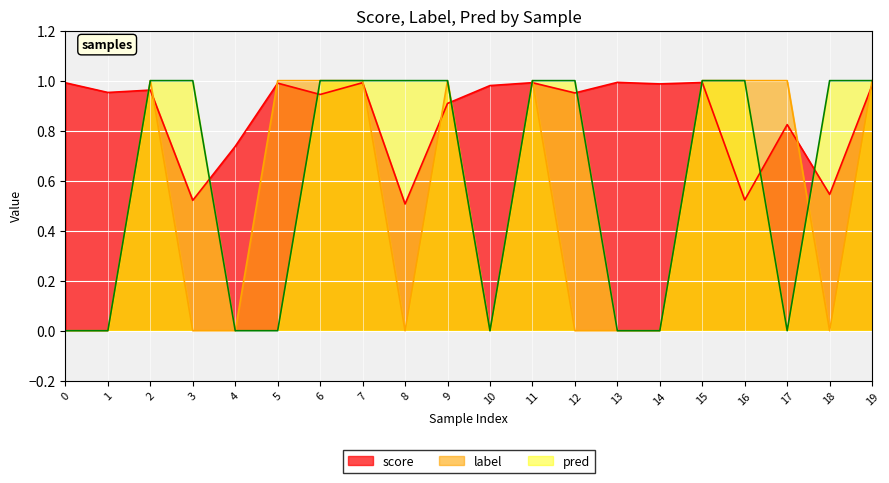

How many interior local peaks does the score series have?

7